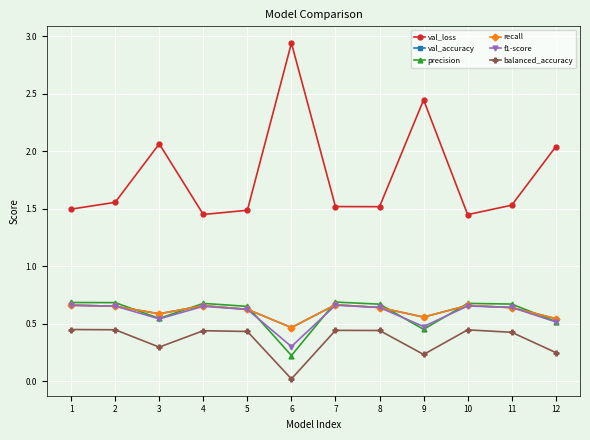

Which series has the widest spread of values?

val_loss